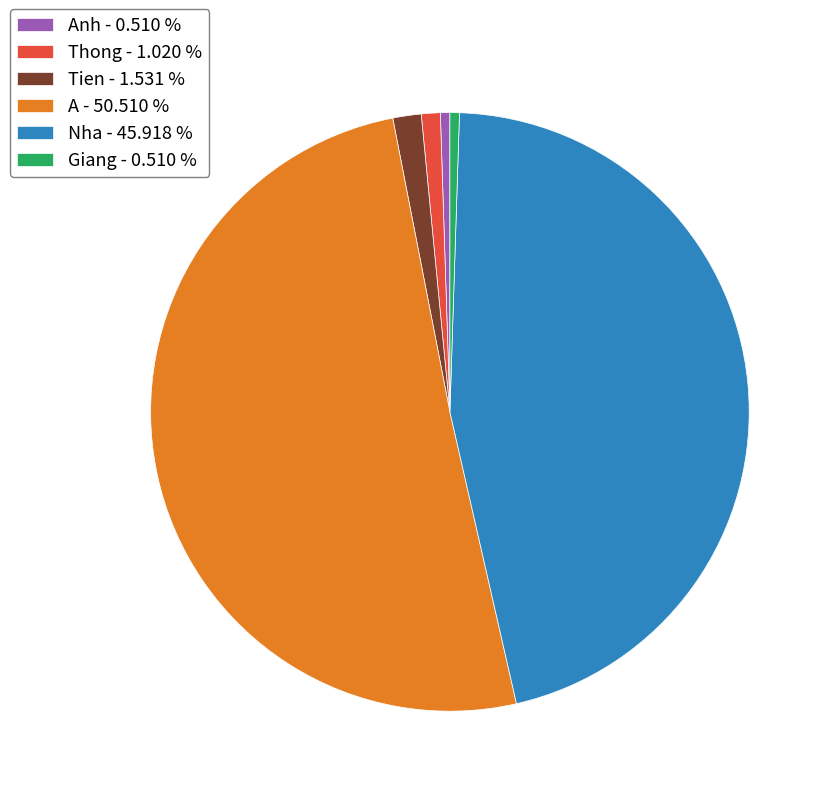

Which slice is the largest?

A - 50.510 %